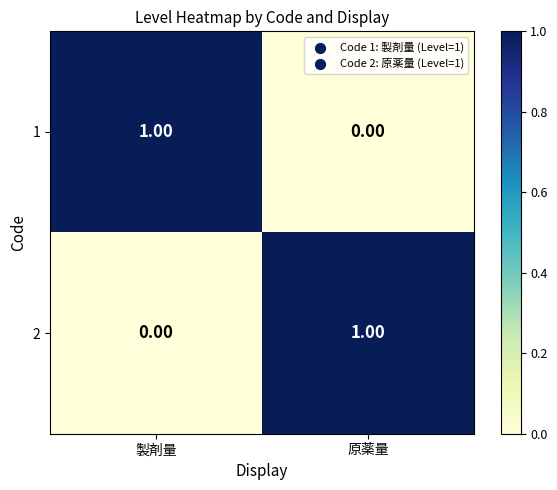

Which category has the highest value in the 1 series?

製剤量